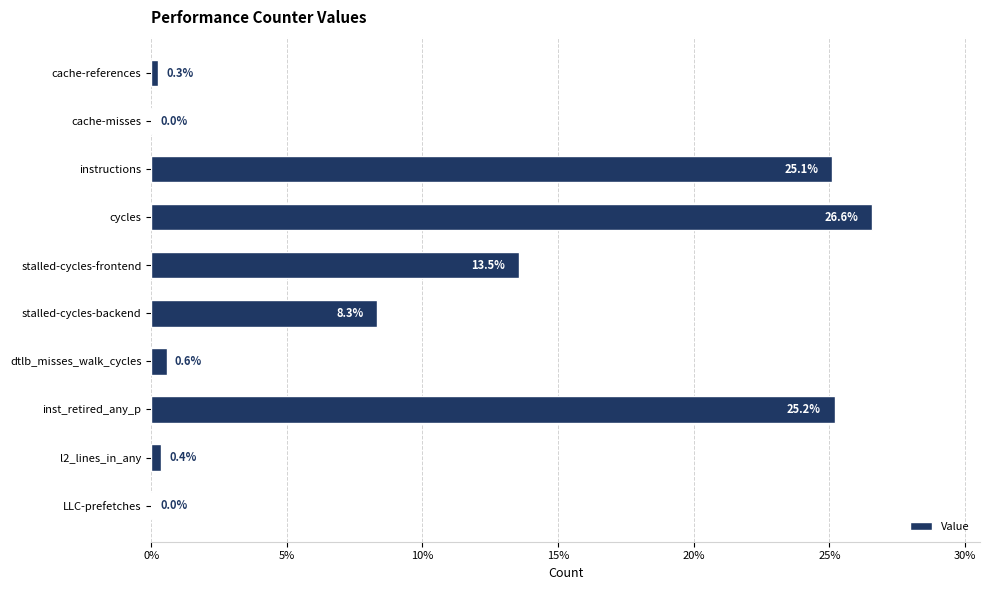

The value at instructions is 25.1. True or false?

True